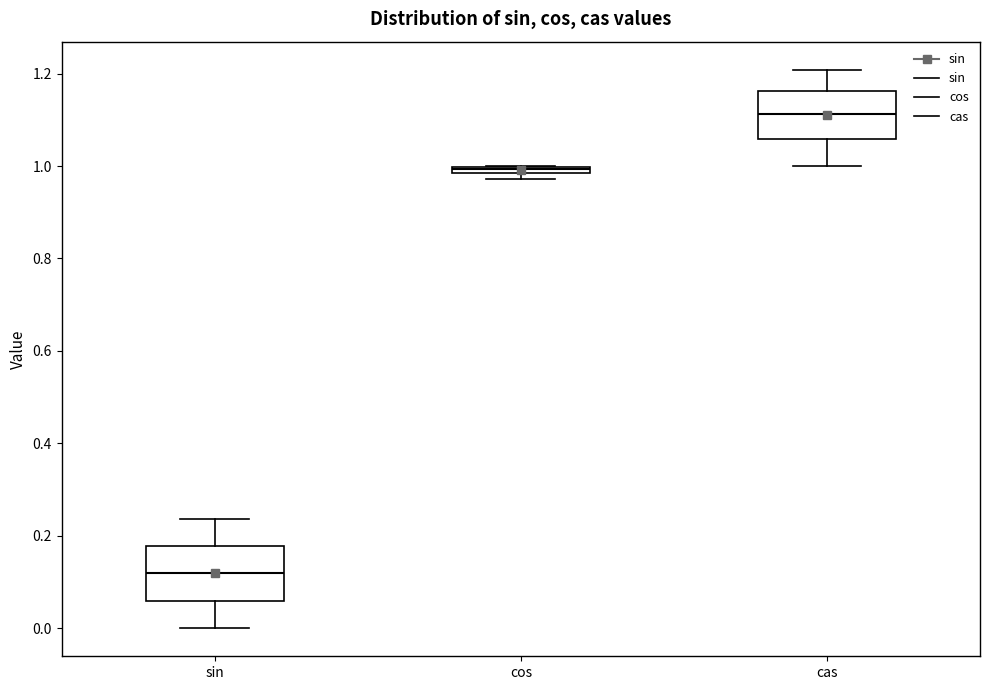

Which box's median line is the highest?

cas